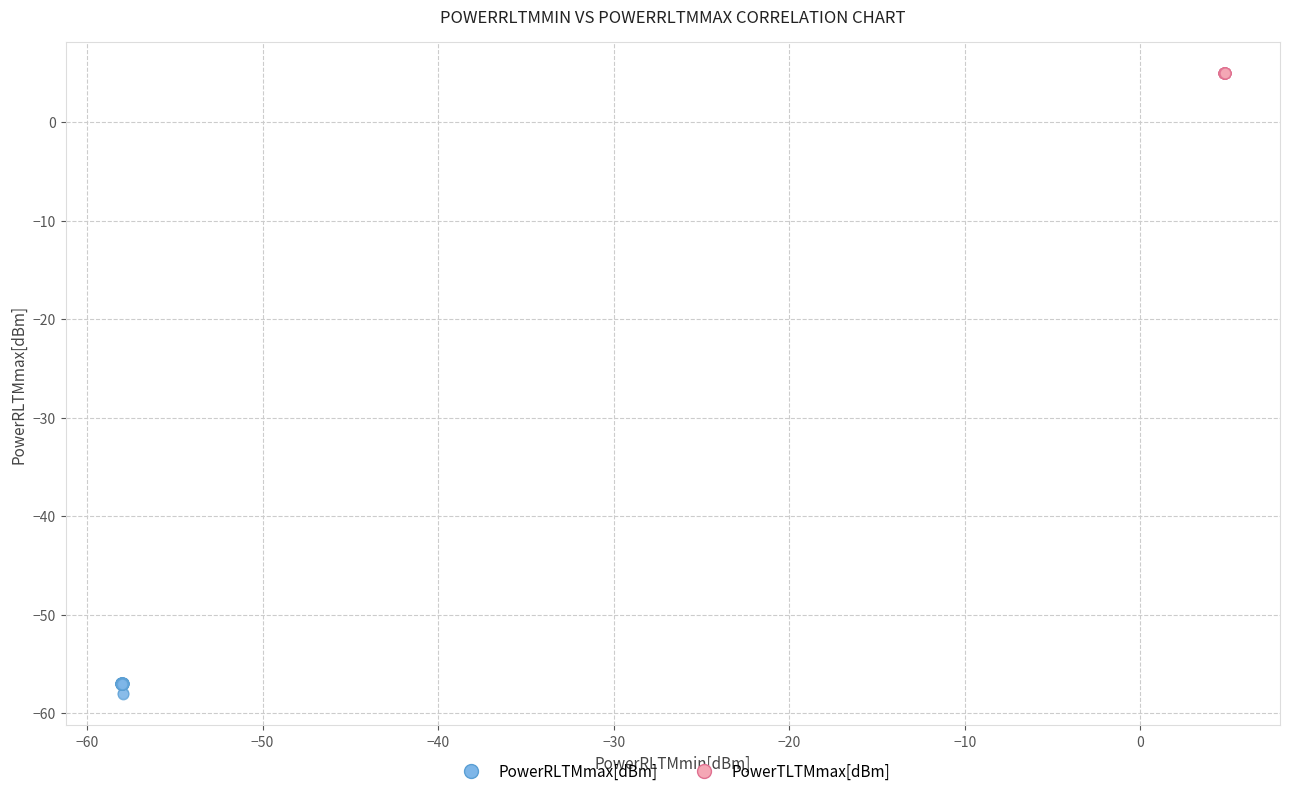

What are all the series names shown in the legend?

PowerRLTMmax[dBm], PowerTLTMmax[dBm]